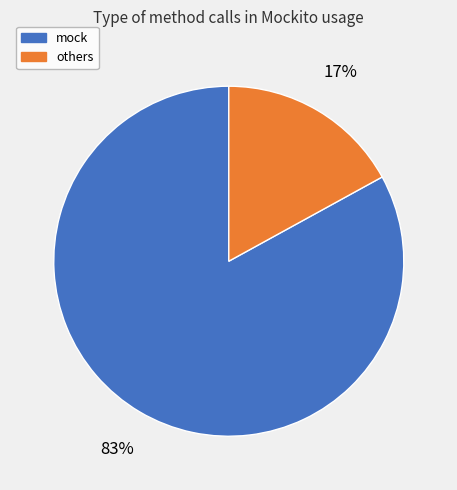

The others slice represents 26% of the pie. True or false?

False